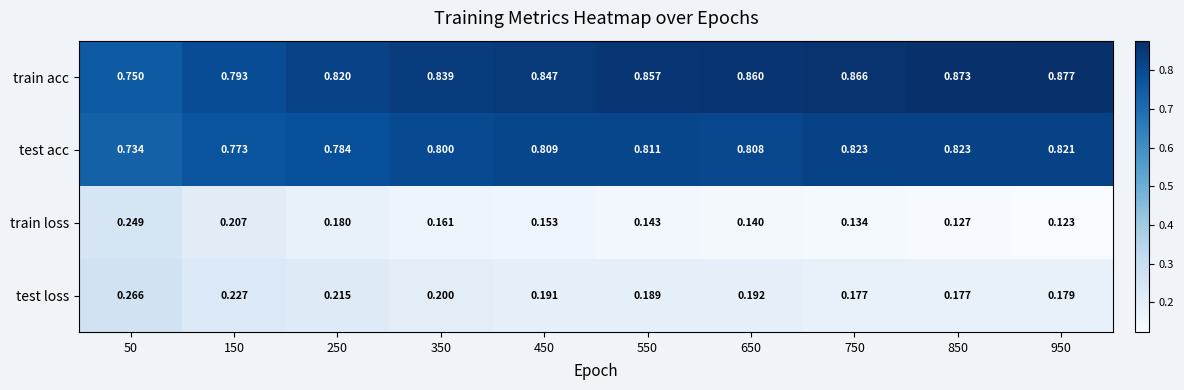

Which series has the widest spread of values?

train acc